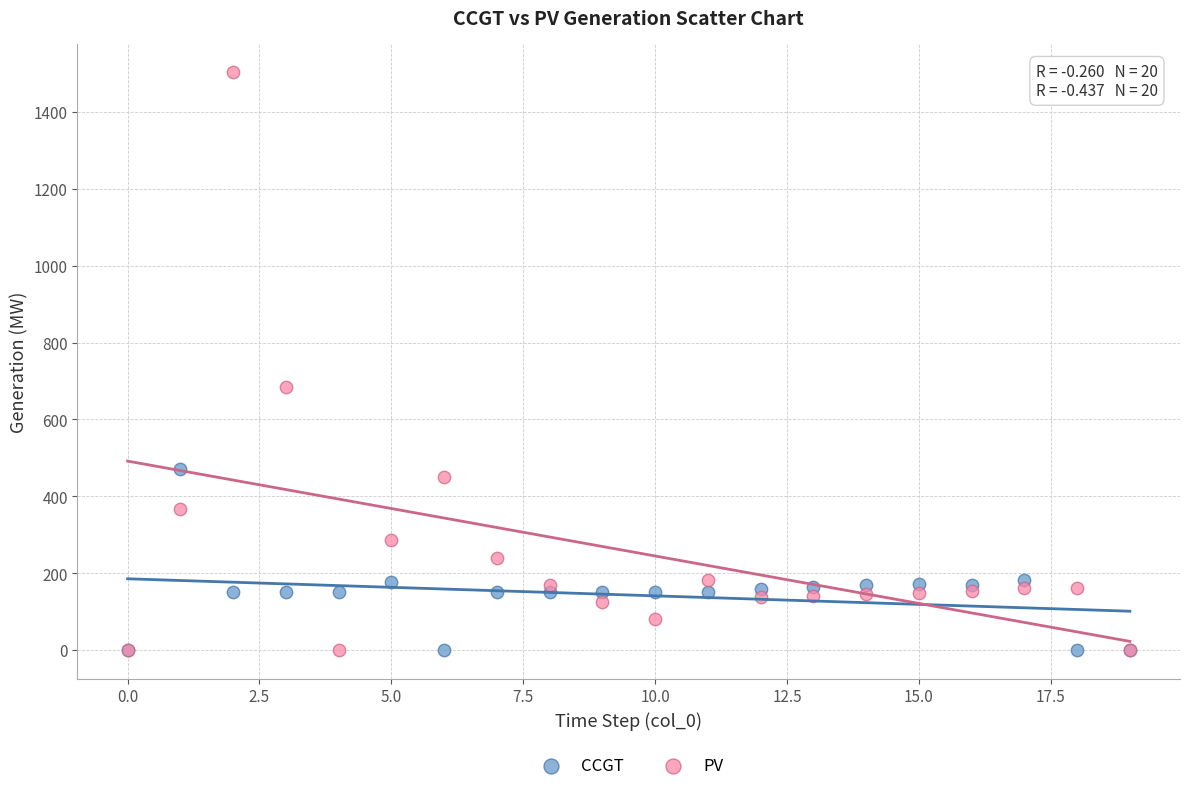

What are all the series names shown in the legend?

CCGT, PV